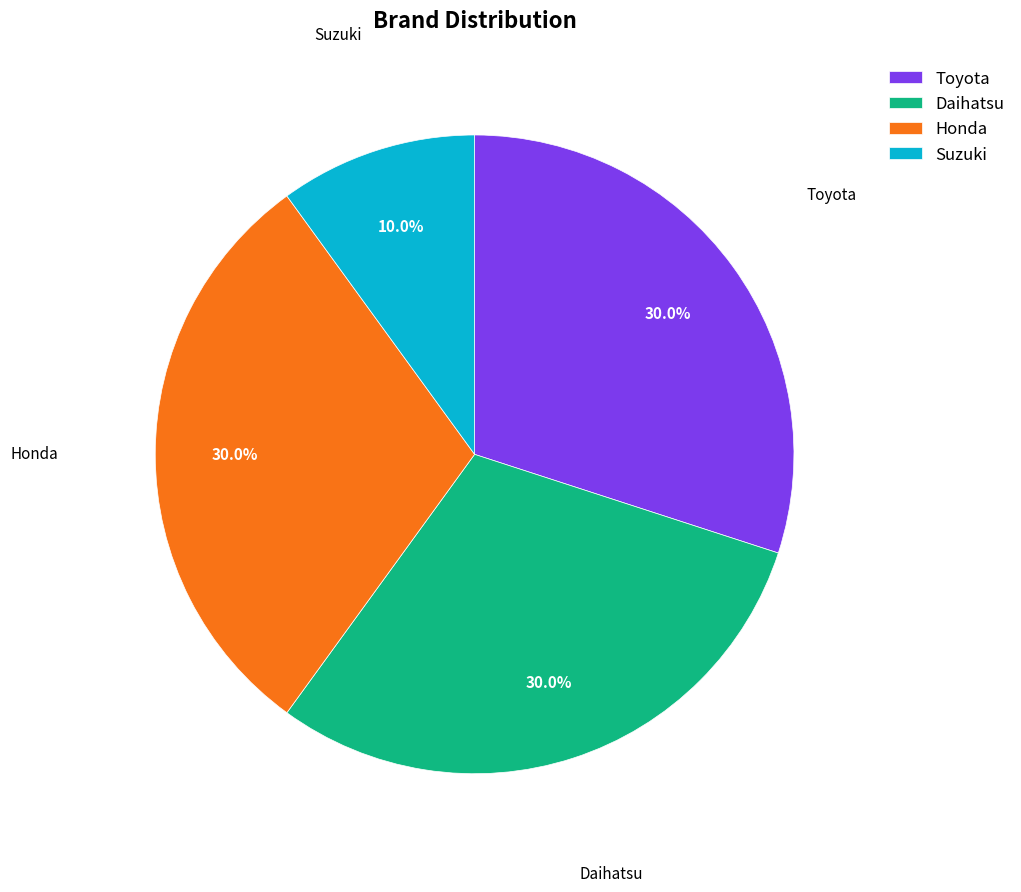

Does Honda account for over 50% of the chart?

No